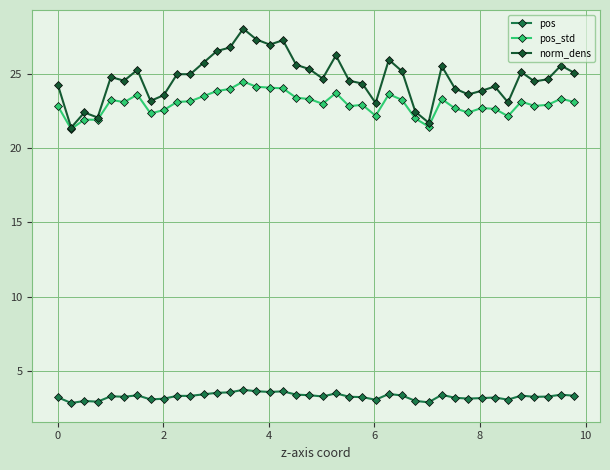

Which series has the widest spread of values?

norm_dens